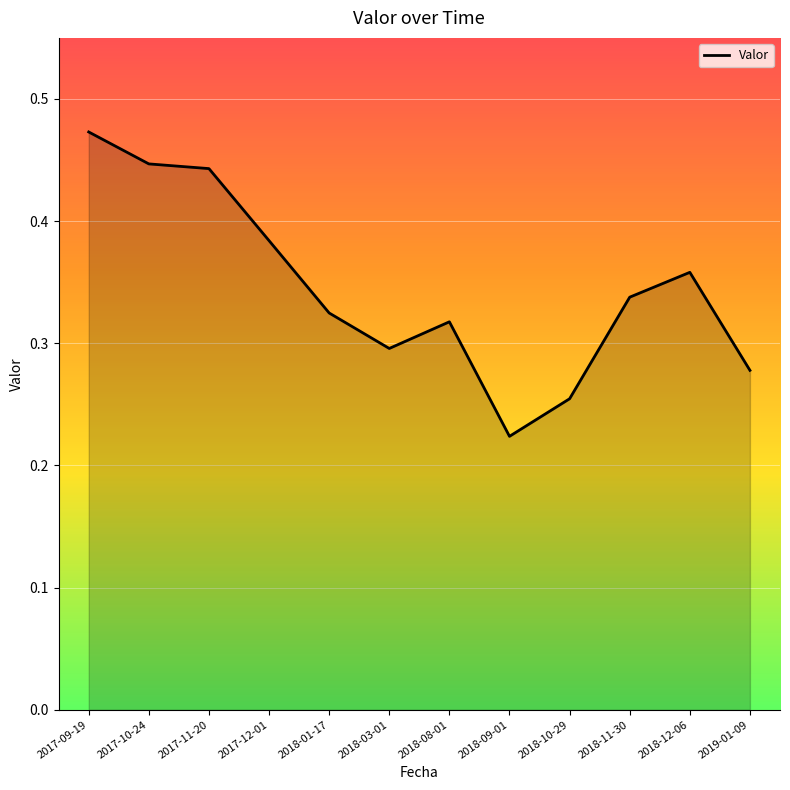

At which label is the value closest to 0?

2018-09-01